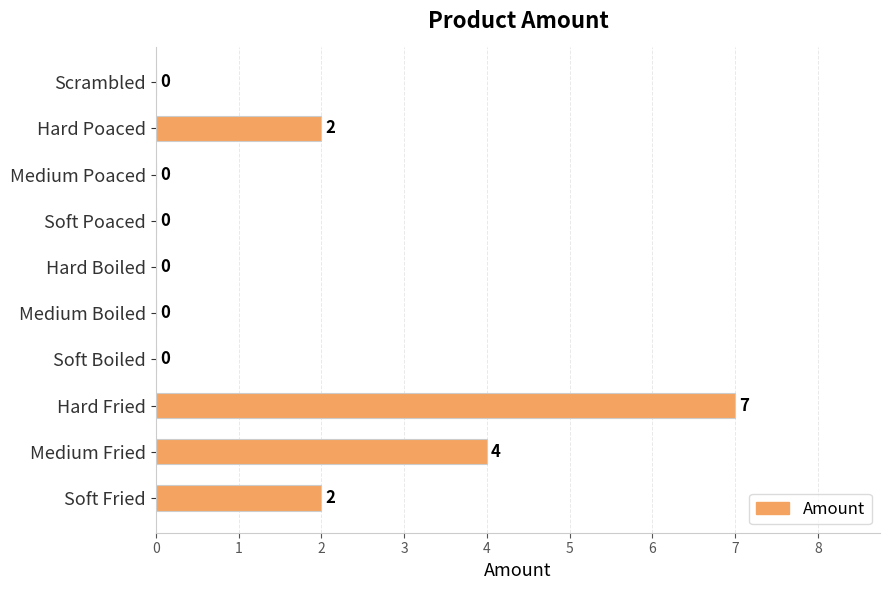

What is the greatest value displayed?

7